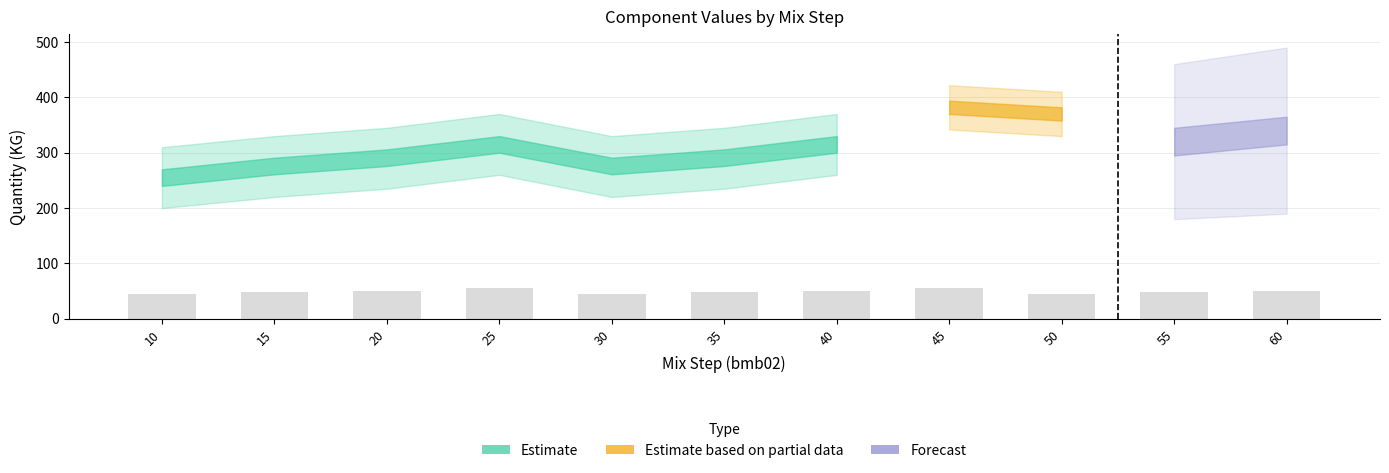

What is the sum of all values?

547